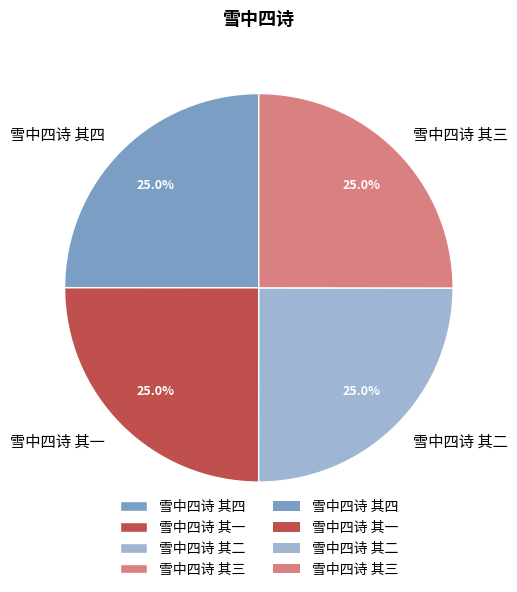

What percentage is NOT represented by 雪中四诗 其一?

75.0%